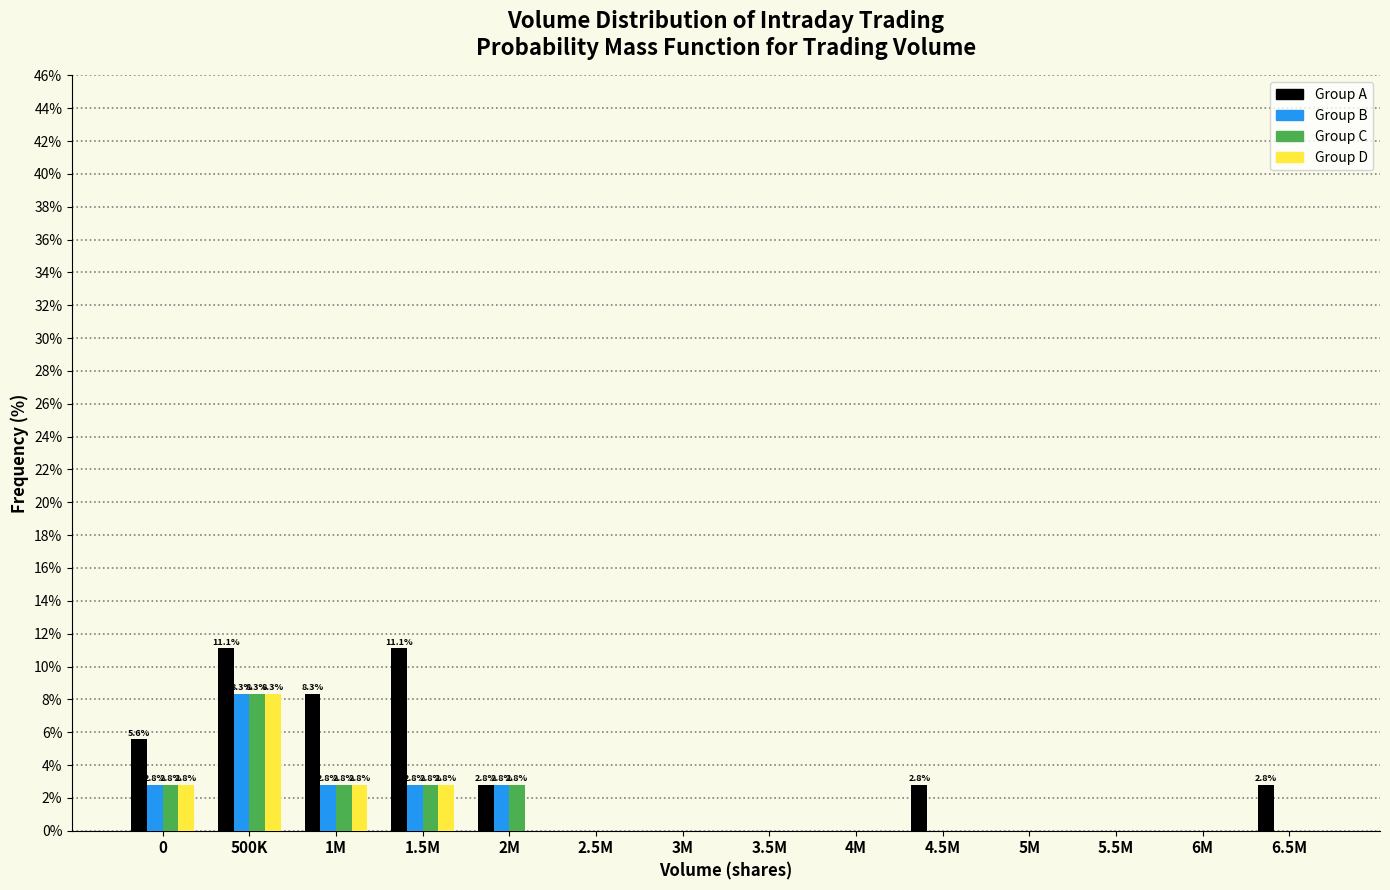

Which series changed the most between 1M and 4.5M?

Group A